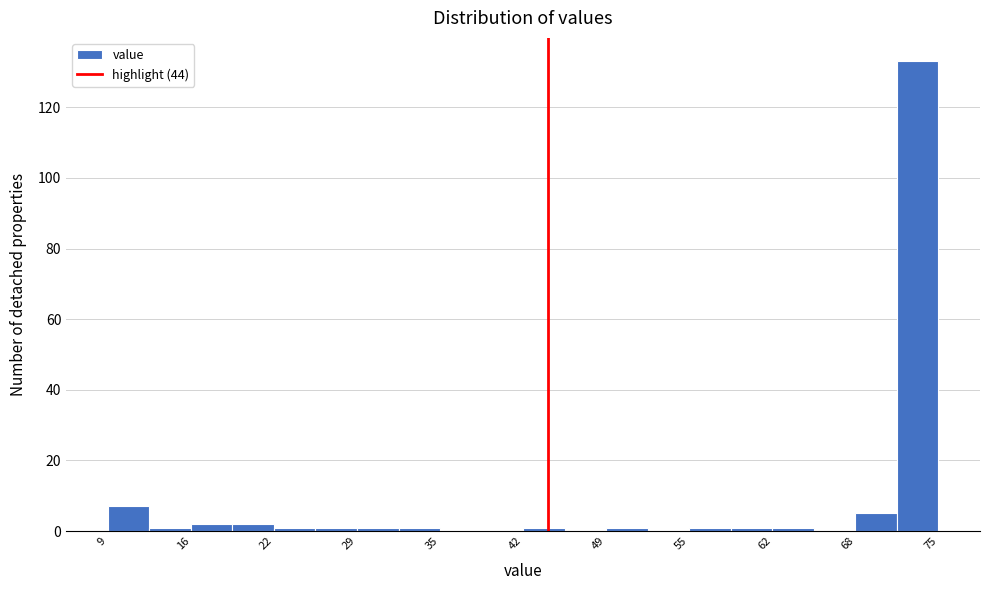

Read against the x-axis, roughly where is the centre of the tallest bar?

73